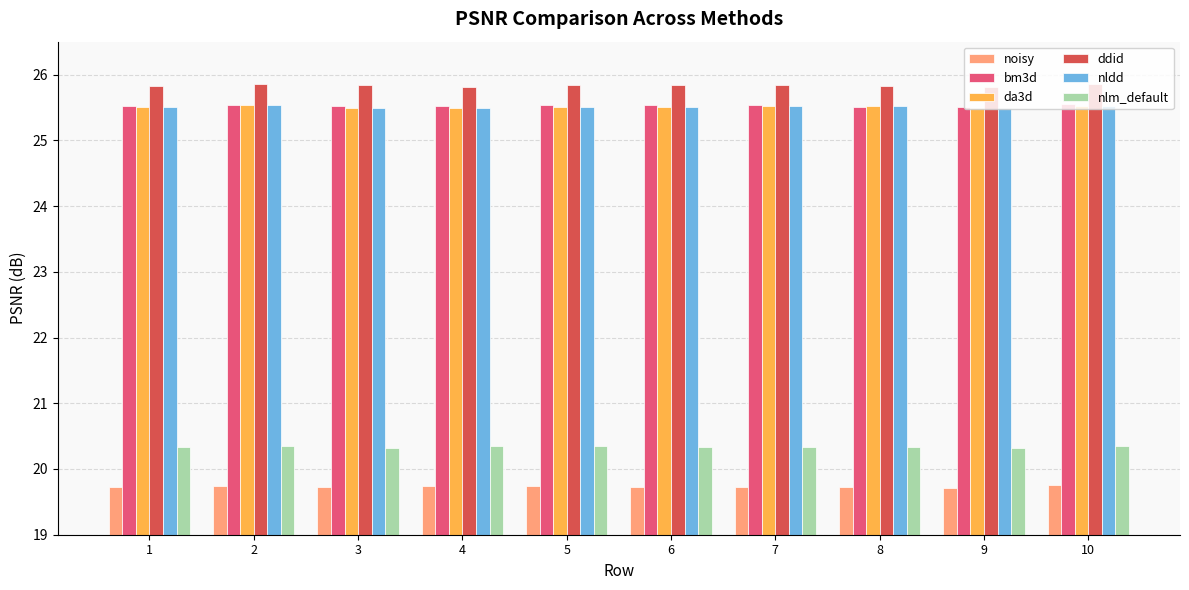

What is the greatest value displayed?

25.9